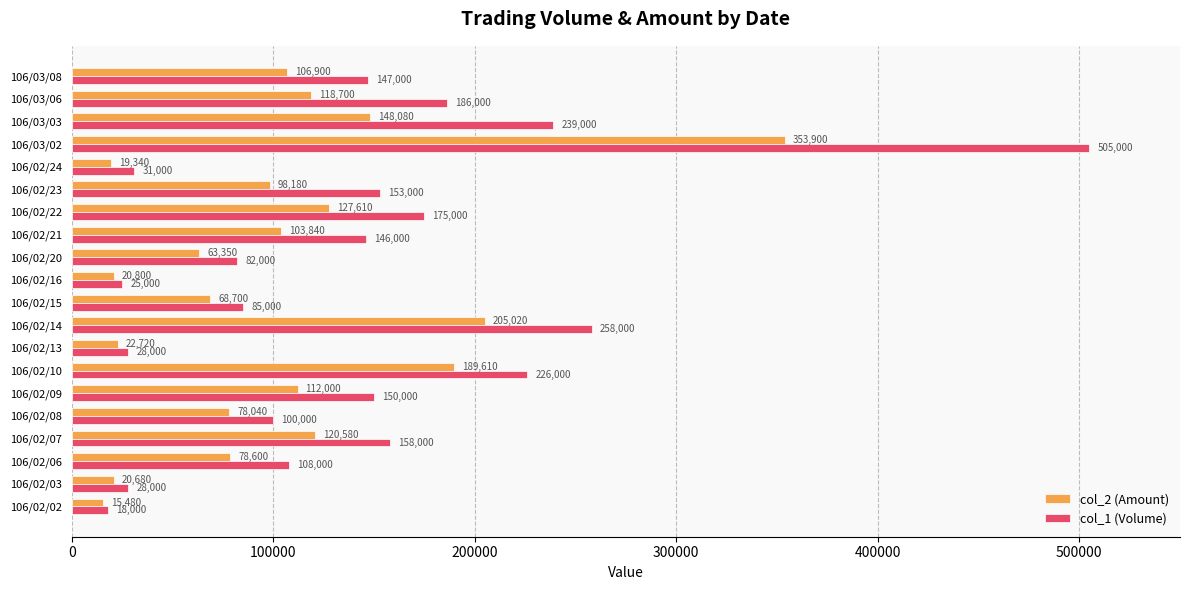

Rank the series by their average value, from lowest to highest.

col_2 (Amount), col_1 (Volume)